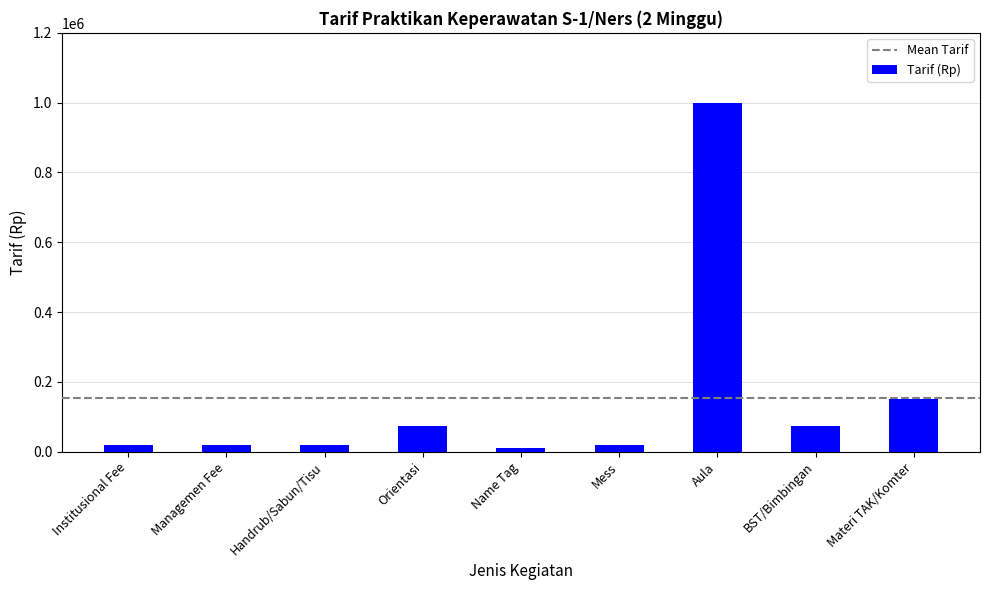

What is the difference between the values at Name Tag and Handrub/Sabun/Tisu?

10000